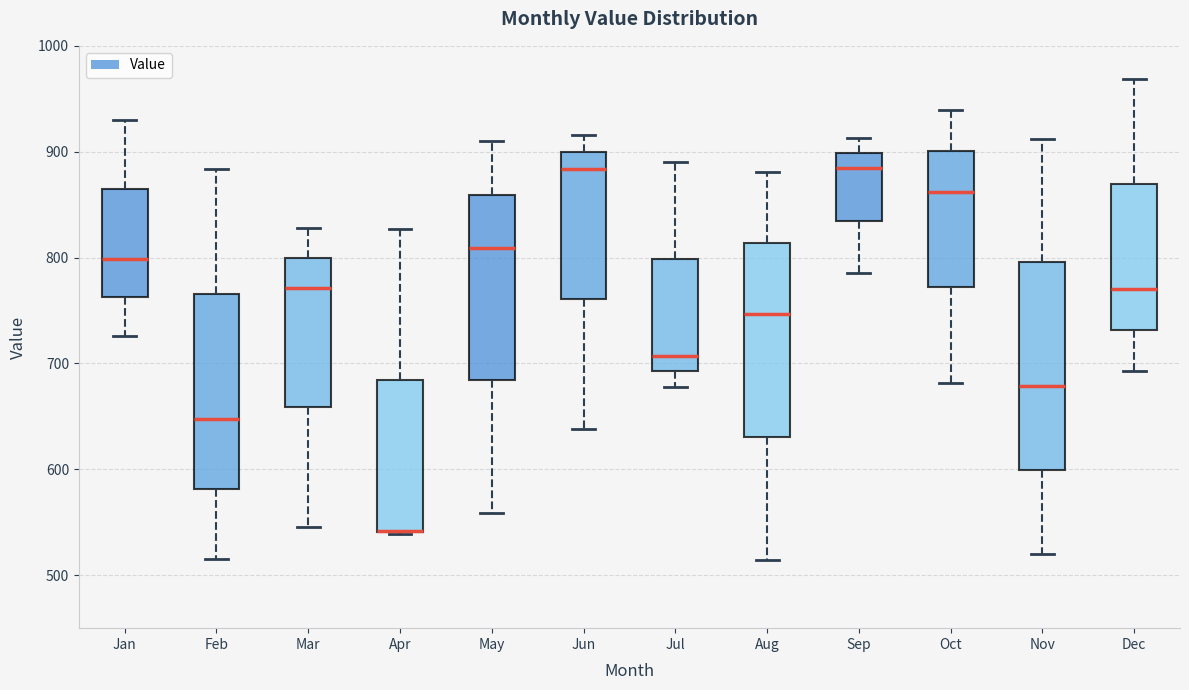

Comparing the boxes themselves (not the whiskers), which one is the tallest?

Nov